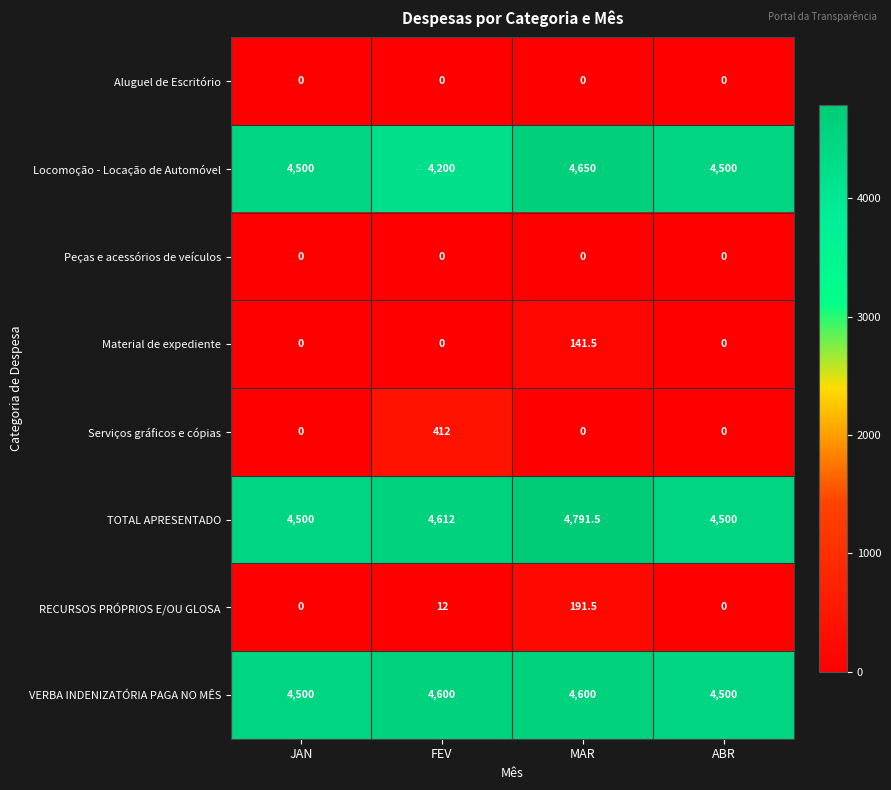

Read the TOTAL APRESENTADO value at MAR.

4791.5